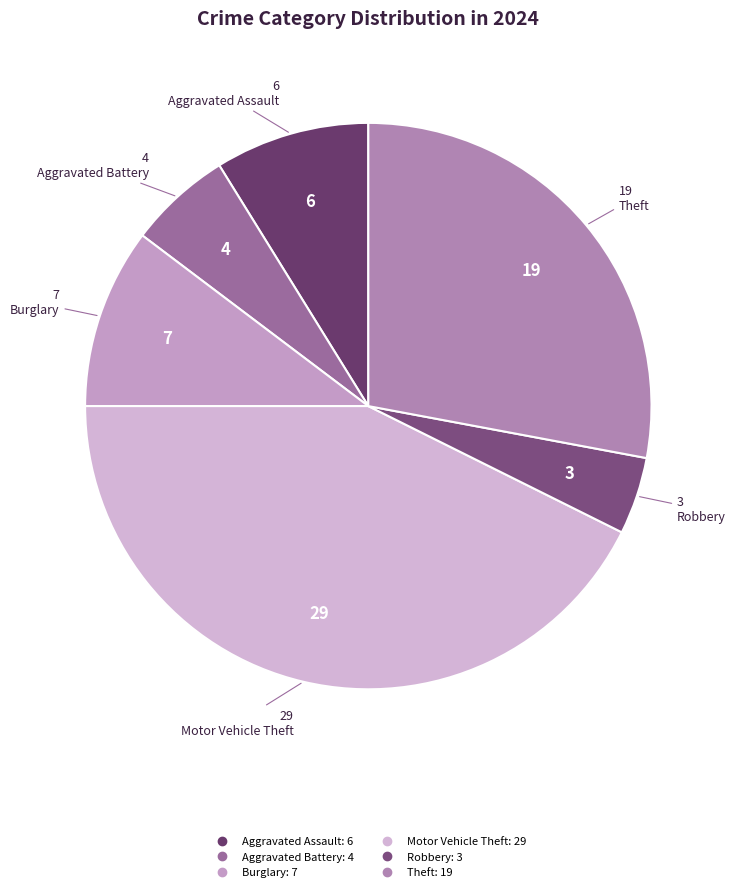

Count the number of slices in the pie.

6